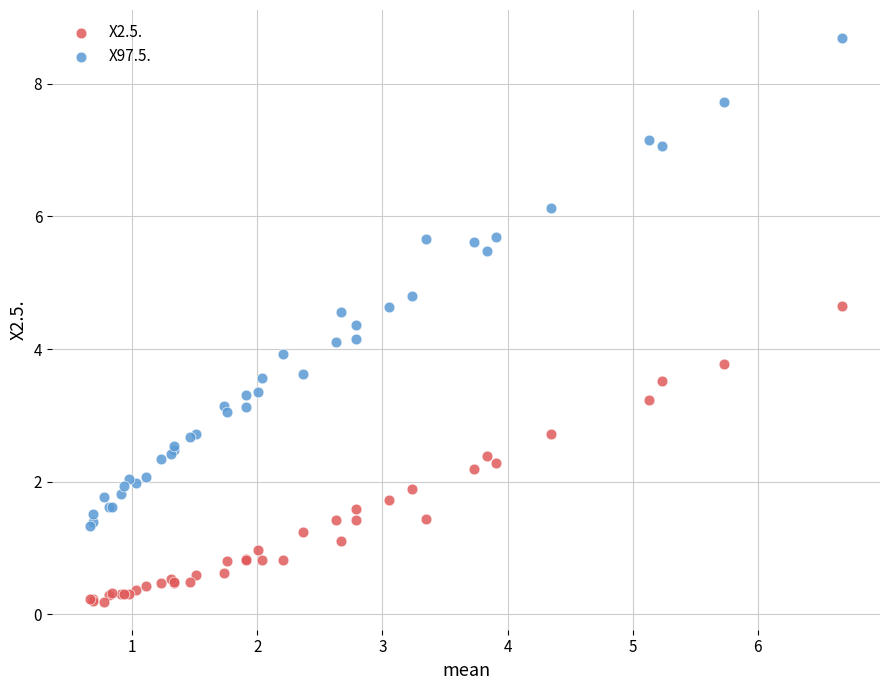

In the X97.5. series, what Y value is closest to 5?

4.8